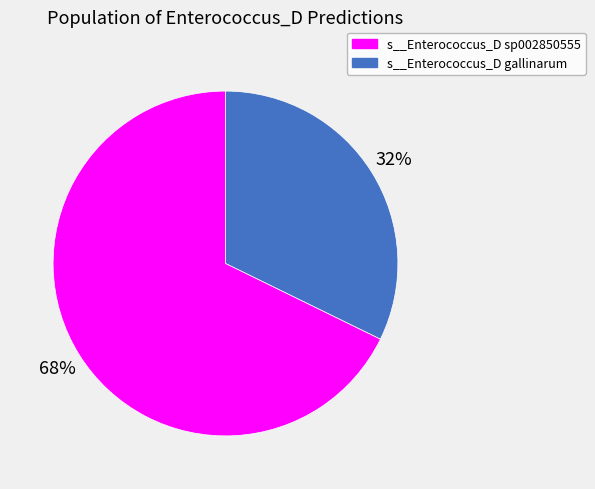

To the nearest percent, what is the average slice percentage?

50%